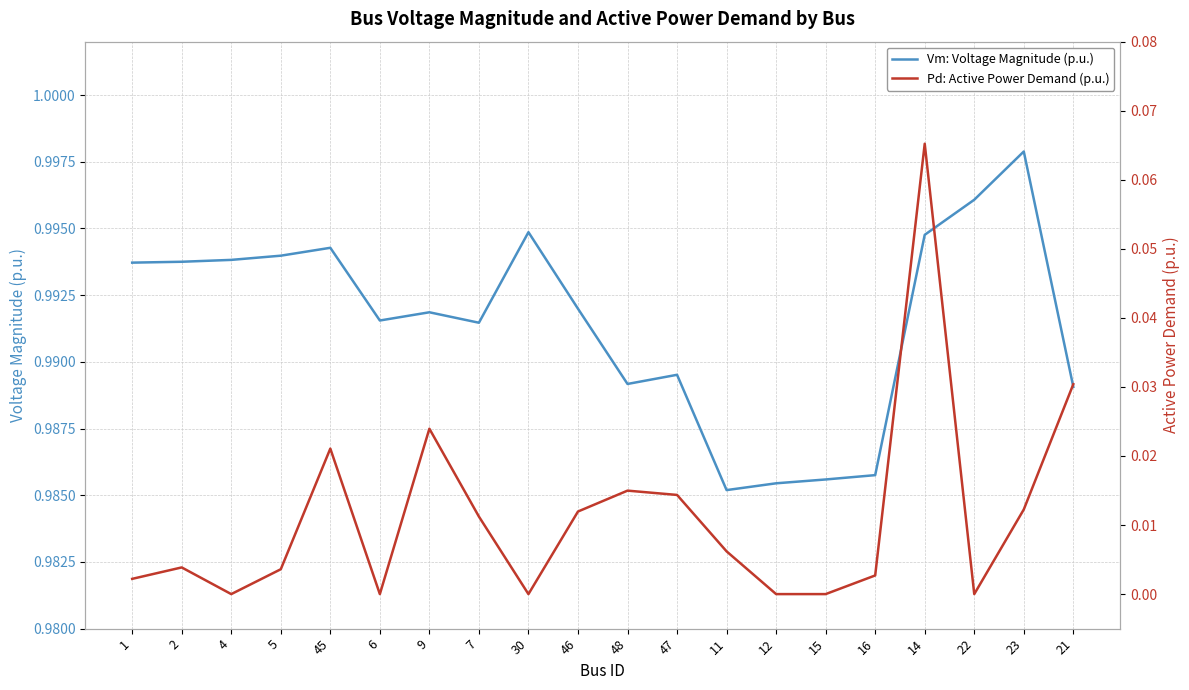

The value of Vm: Voltage Magnitude (p.u.) at 16 is 1.0. True or false?

True